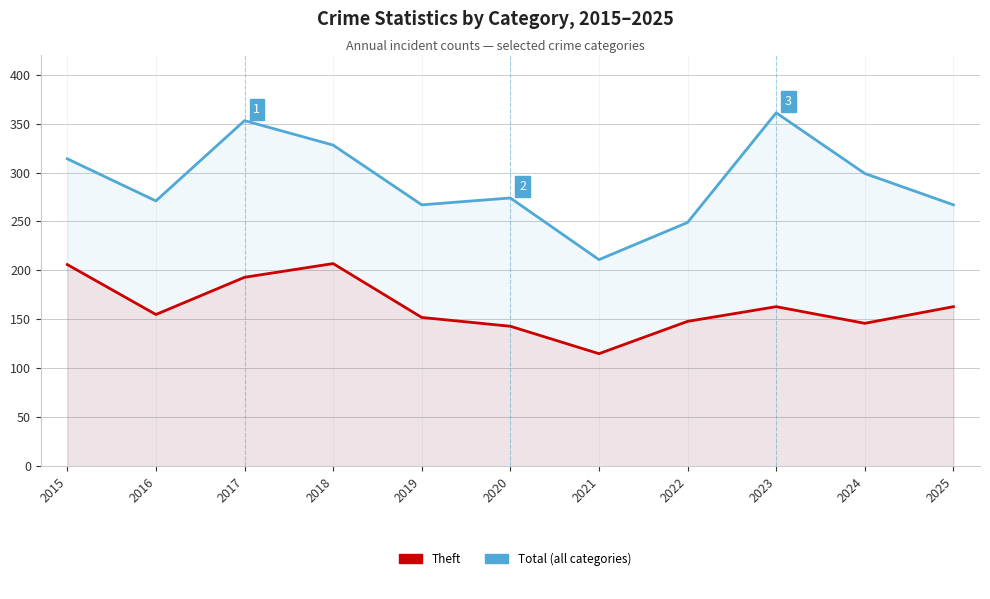

At which label is Theft closest to 161?

2023